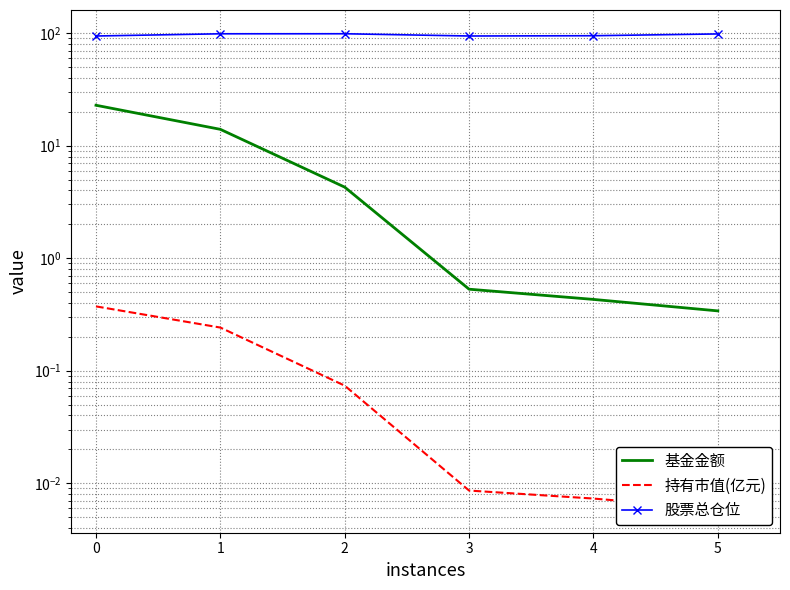

Reading right to left, extract all data points from this chart.

基金金额: 5=0.3	4=0.4	3=0.5	2=4.3	1=14.0	0=22.9
持有市值(亿元): 5=0.0	4=0.0	3=0.0	2=0.1	1=0.2	0=0.4
股票总仓位: 5=98.5	4=94.9	3=94.4	2=98.8	1=98.7	0=94.4